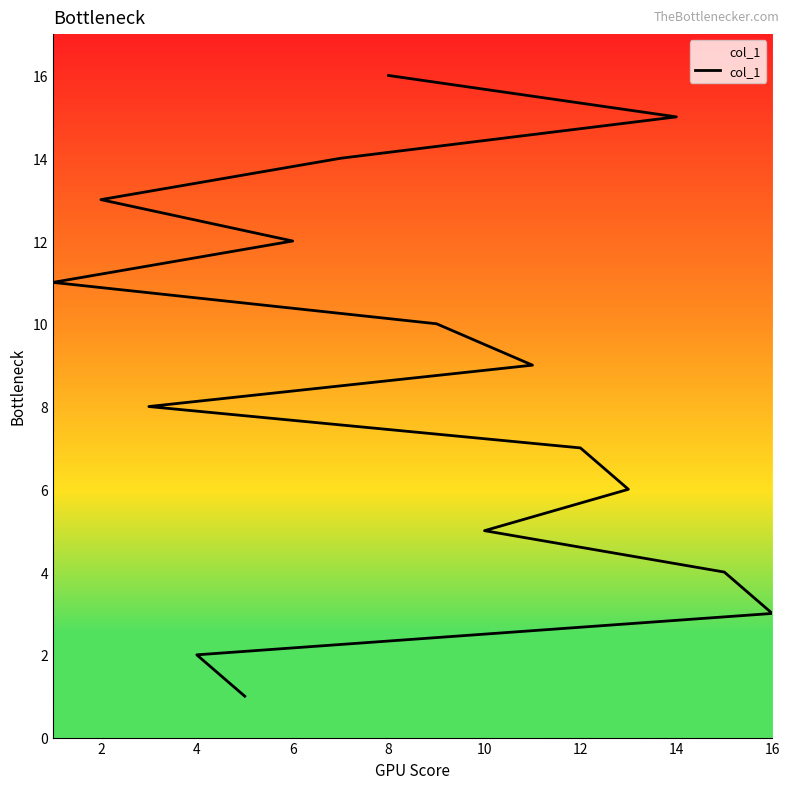

Is this an area chart (filled region under the line)?

No